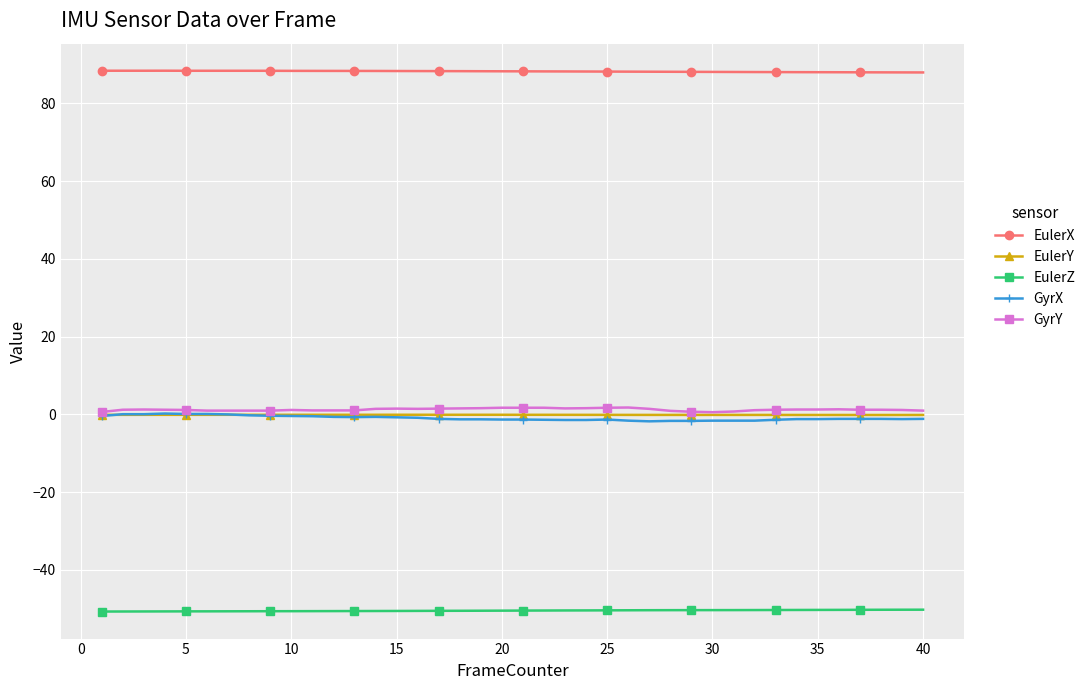

How many series are shown in this chart?

5